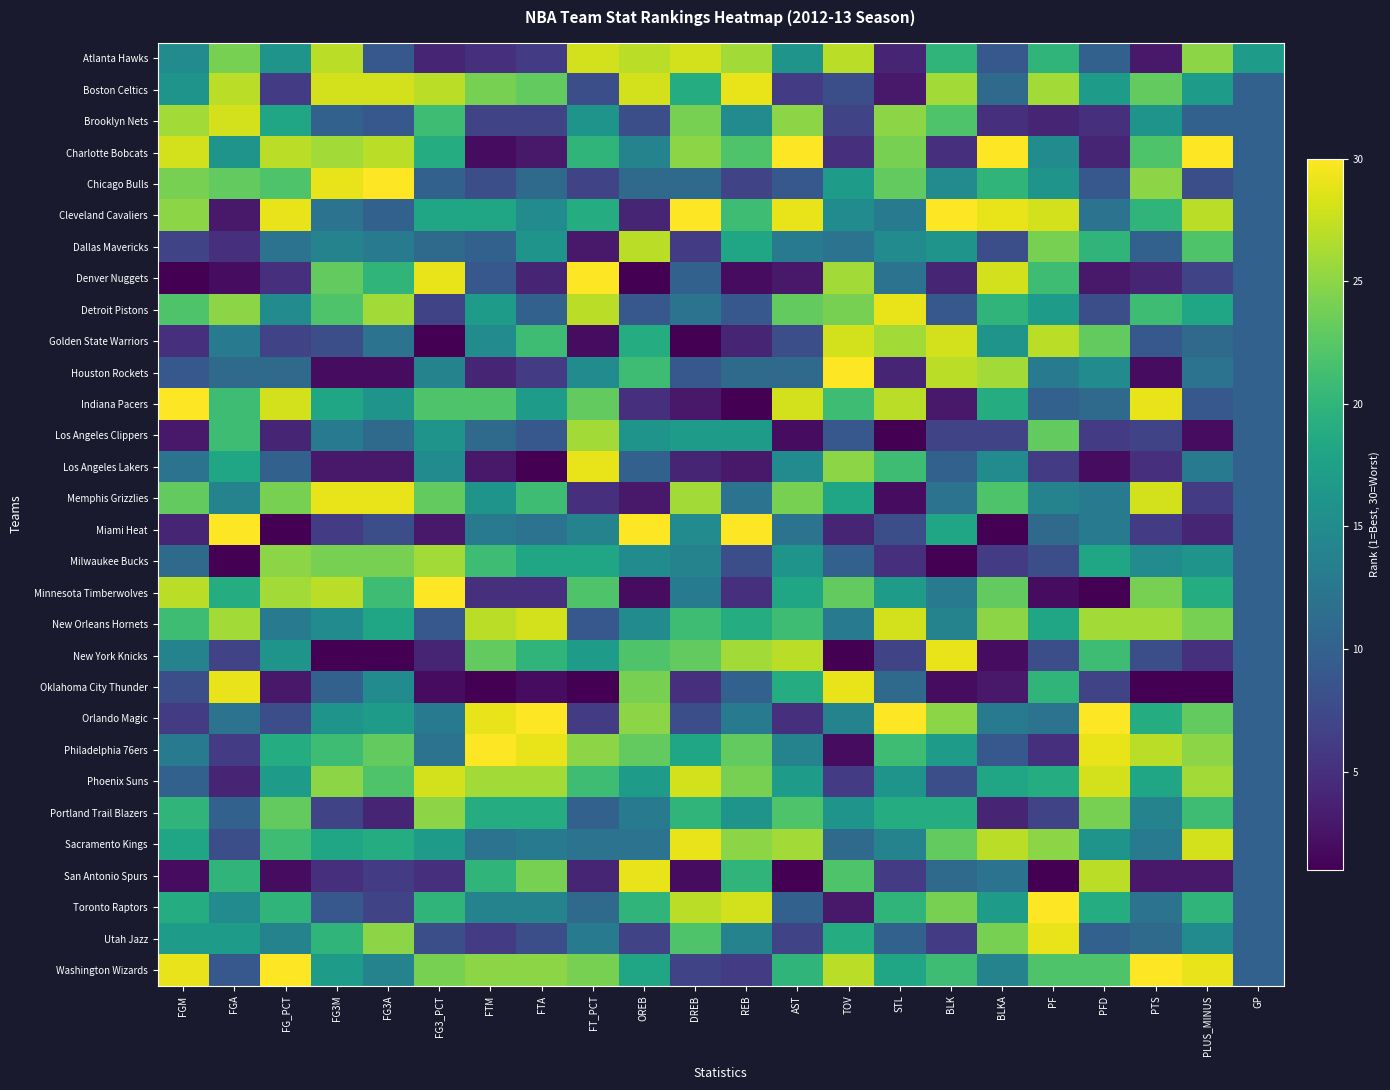

Between PF and BLK, which is larger?

PF